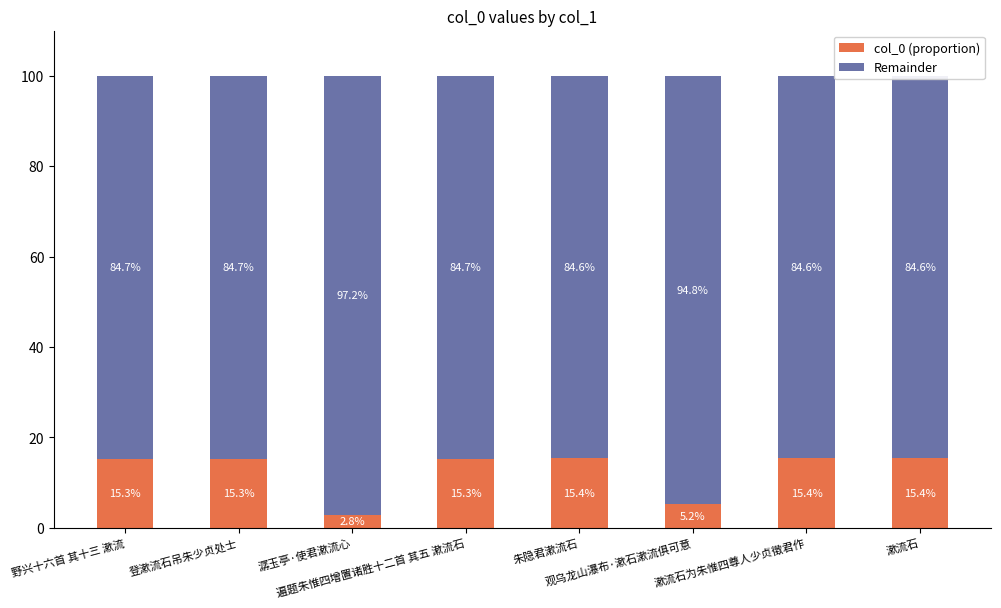

What is the difference between the second highest and second lowest values in the col_0 (proportion) series?

10.2